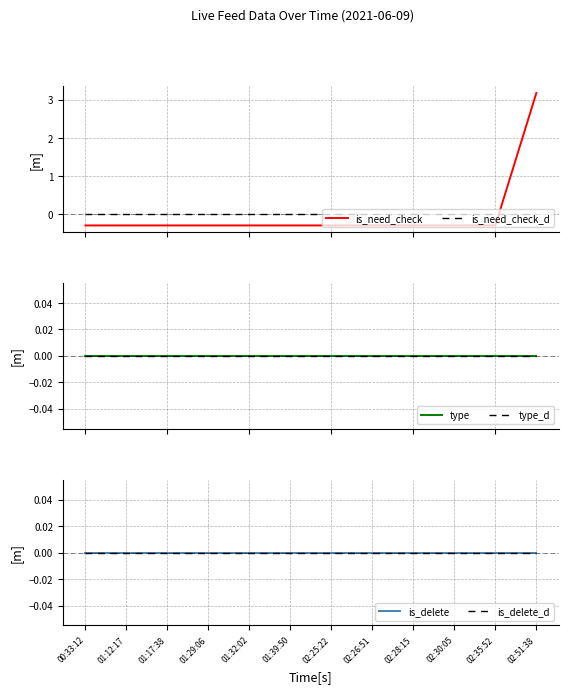

True or false: is_delete_d has more than 0 points higher than both neighbors.

False